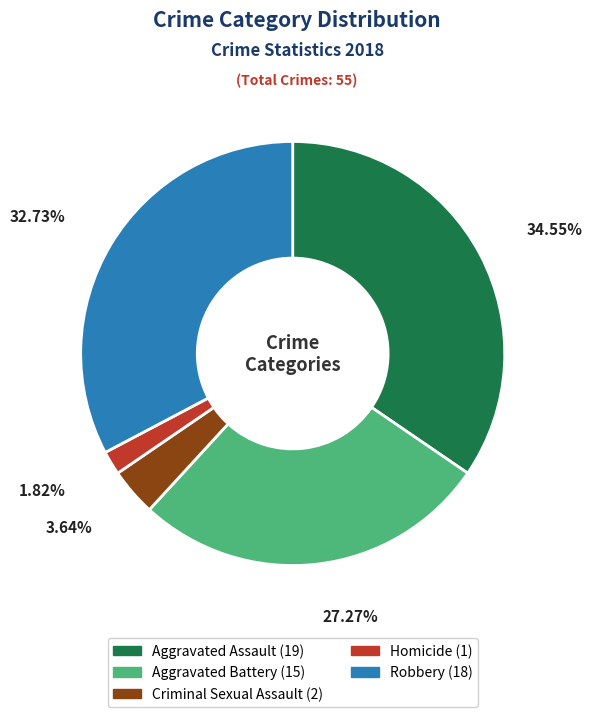

How many segments does this pie chart have?

5